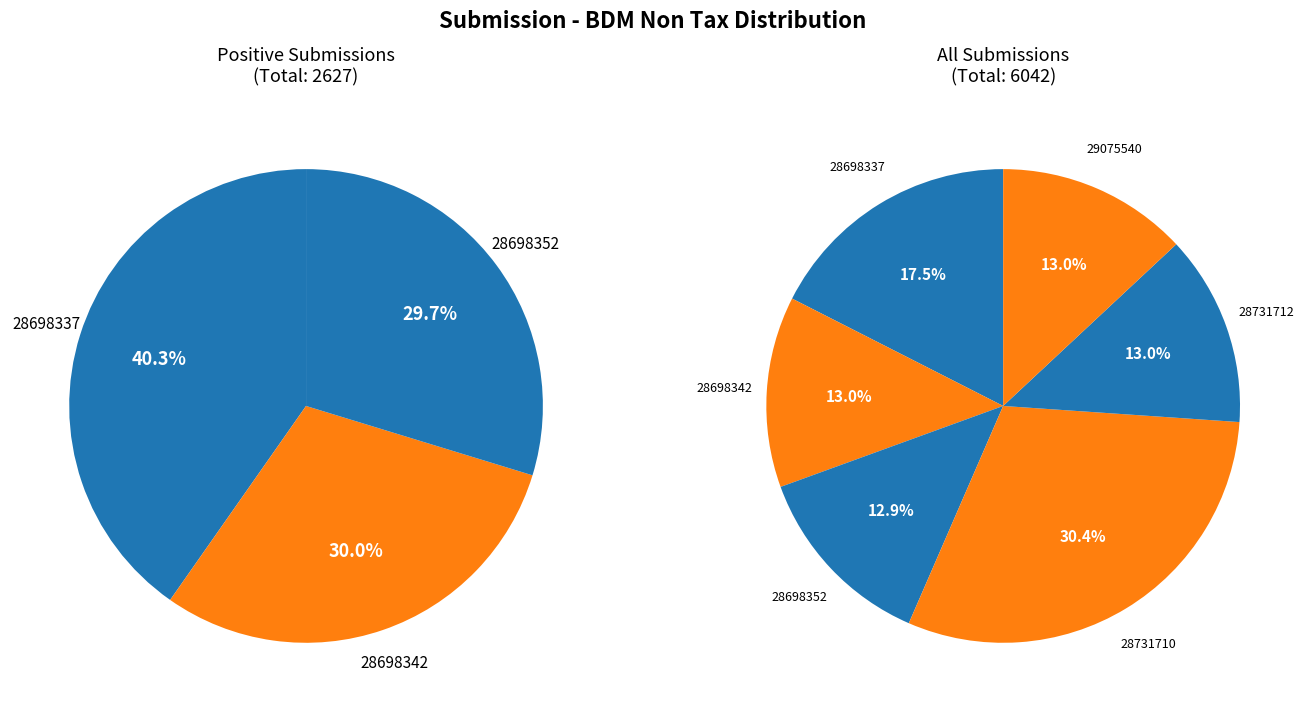

To the nearest percent, what percentage of the pie is 28698337?

18%